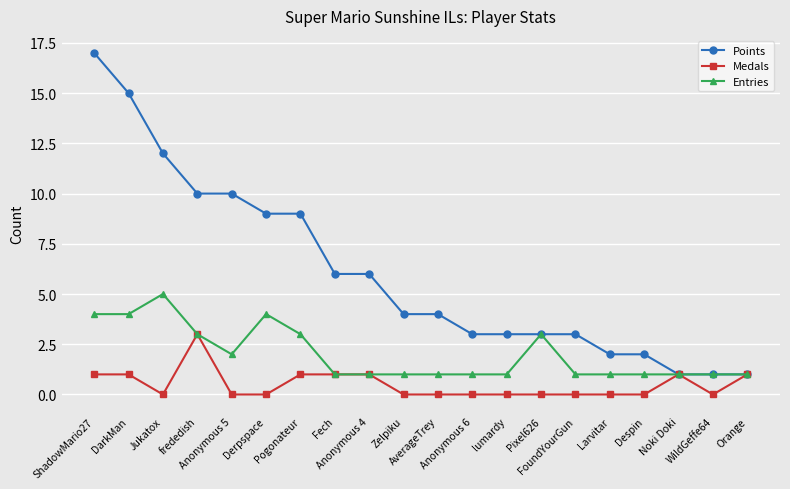

What is the label of the 1st point from the left?

ShadowMario27